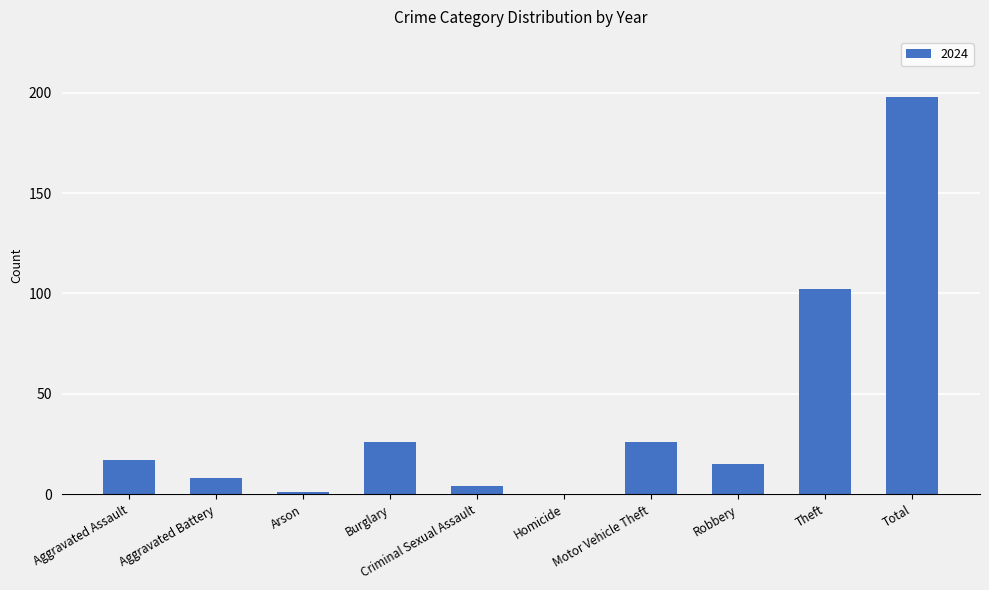

Approximately how many times larger is the value at Motor Vehicle Theft compared to Theft?

0.3